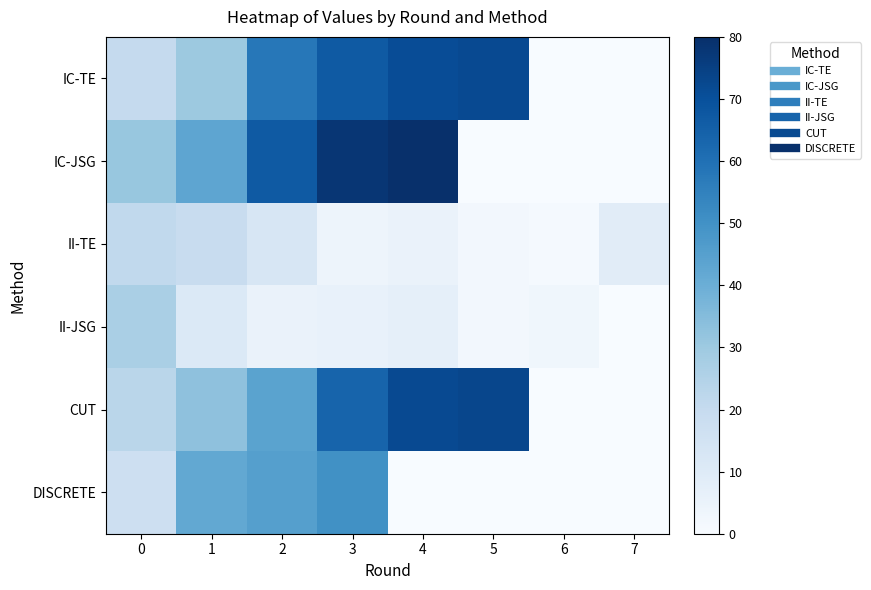

Reading right to left, what are all the values shown in this chart?

IC-TE: 7=0	6=0	5=72	4=71	3=67	2=58	1=30	0=20
IC-JSG: 7=0	6=0	5=0	4=80	3=78	2=67	1=43	0=31
II-TE: 7=9	6=1	5=2	4=5	3=4	2=13	1=19	0=21
II-JSG: 7=0	6=3	5=2	4=7	3=6	2=5	1=11	0=27
CUT: 7=0	6=0	5=73	4=72	3=64	2=44	1=33	0=23
DISCRETE: 7=0	6=0	5=0	4=0	3=50	2=45	1=42	0=17